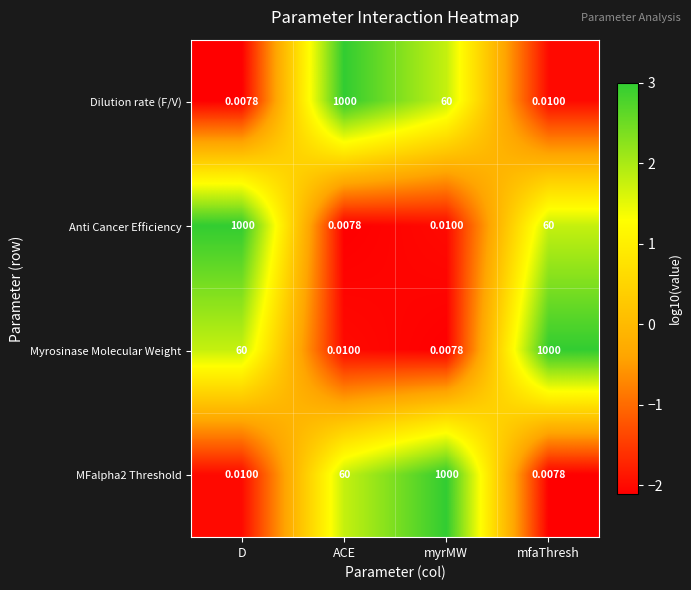

Which category has the highest value in the Dilution rate (F/V) series?

ACE